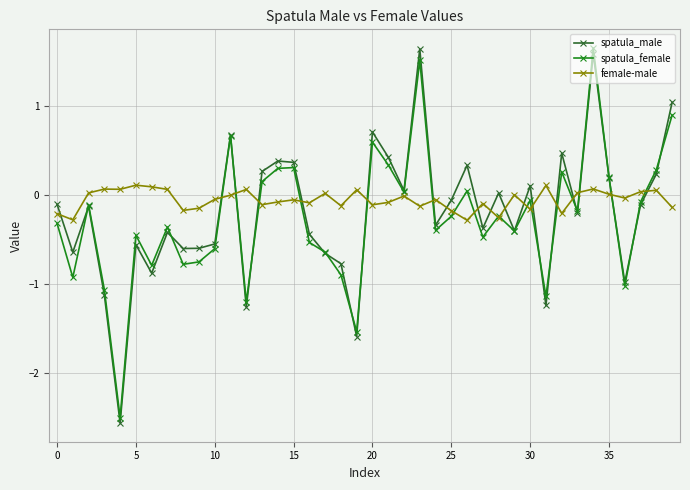

After their last crossing, which series has the higher values: female-male or spatula_male?

spatula_male